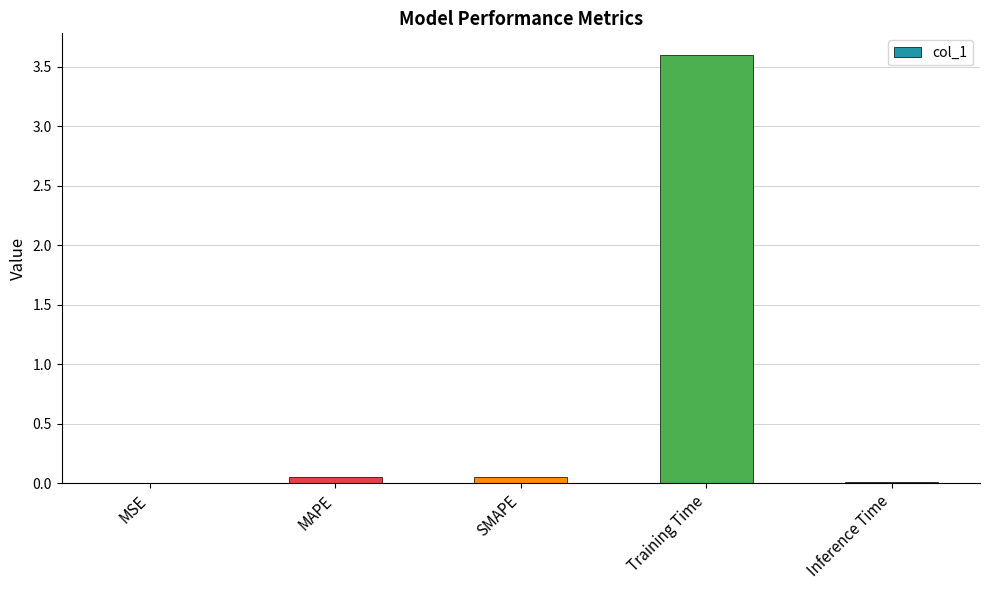

True or false: the data shows 0.0 at MSE.

True